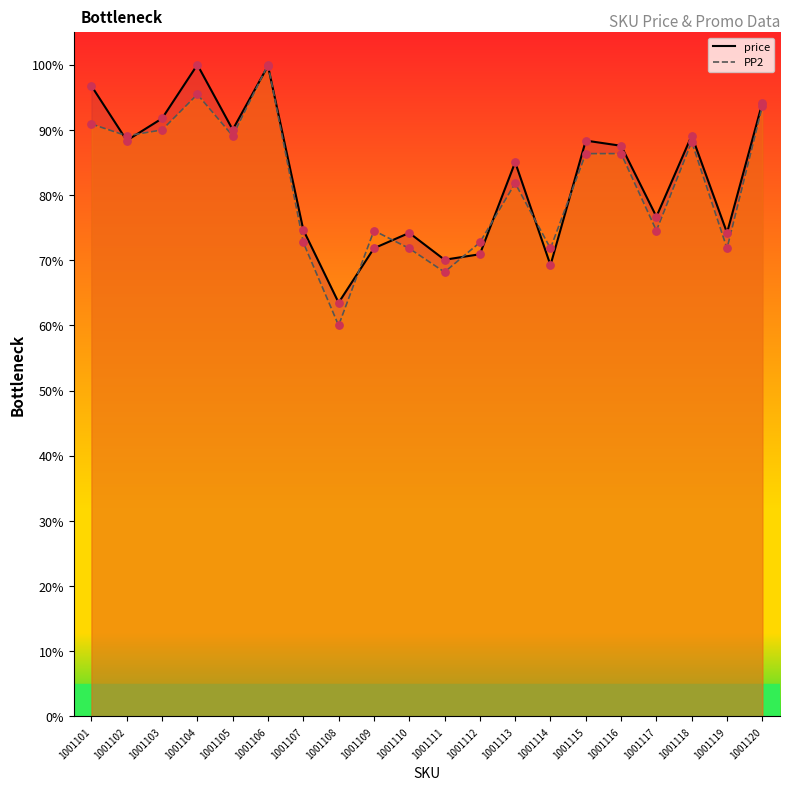

Which series reaches the maximum Y coordinate?

price